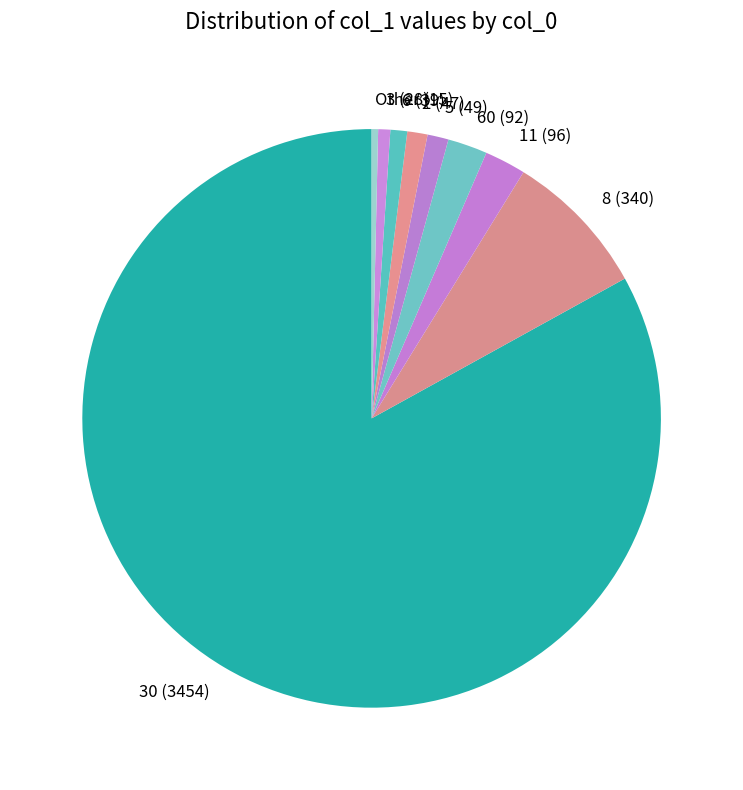

Which has a higher value, 60 (92) or 3 (28)?

60 (92)